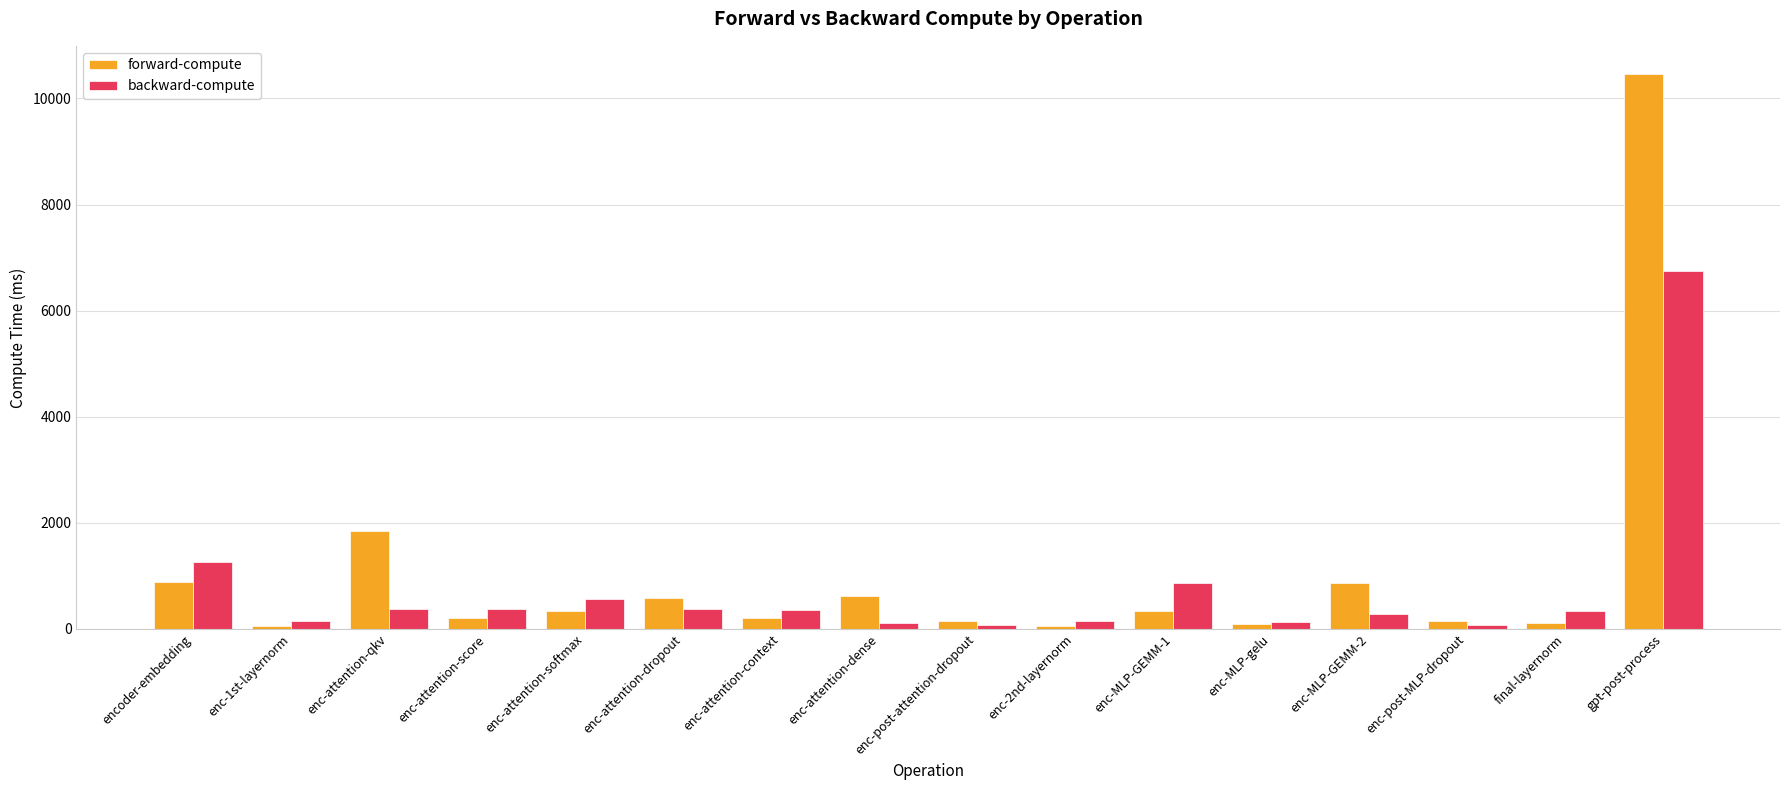

Rank the series by their average value, from highest to lowest.

forward-compute, backward-compute